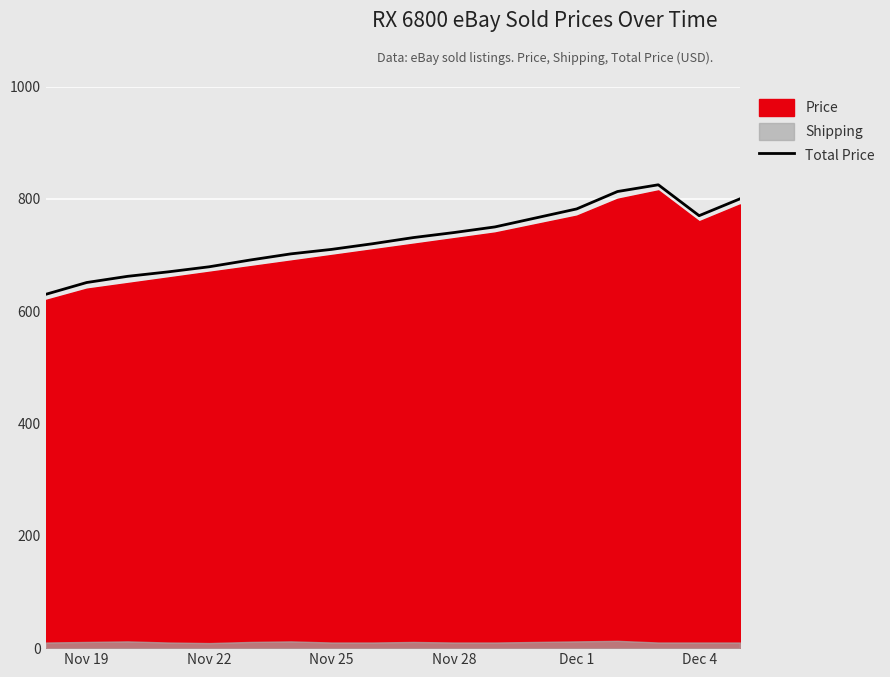

True or false: the data has more than 0 interior local peaks.

True